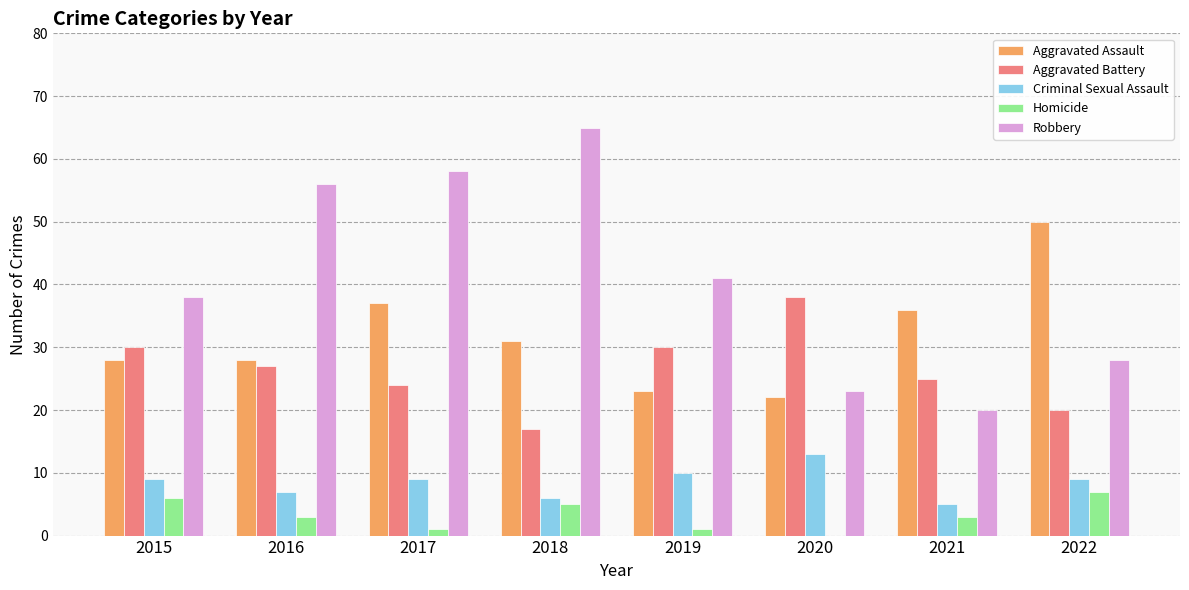

Is the value of Aggravated Battery at 2022 greater than the value of Robbery at 2019?

No